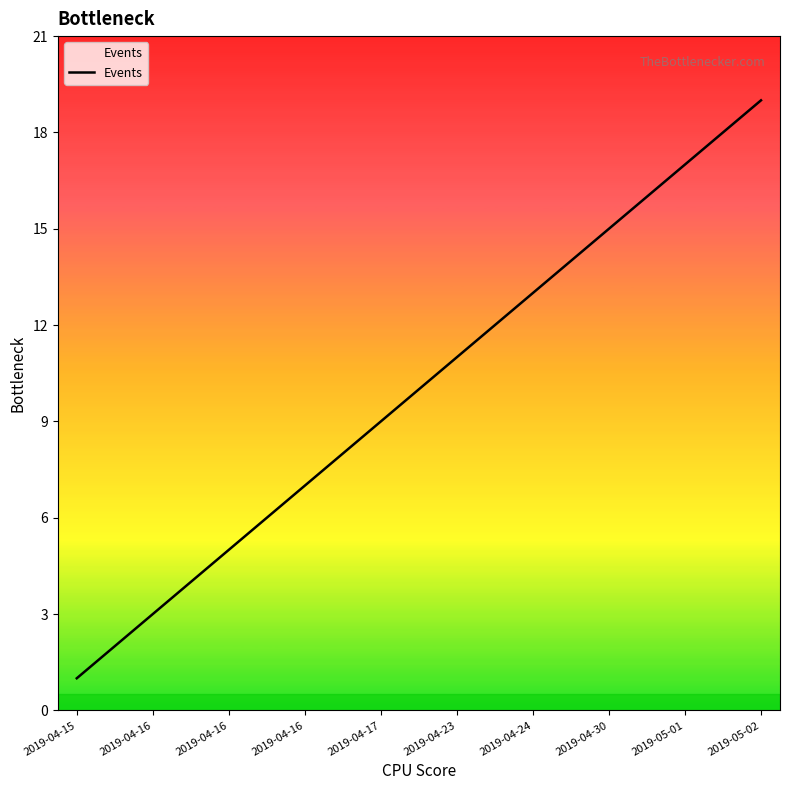

What is the sum of all values?

190